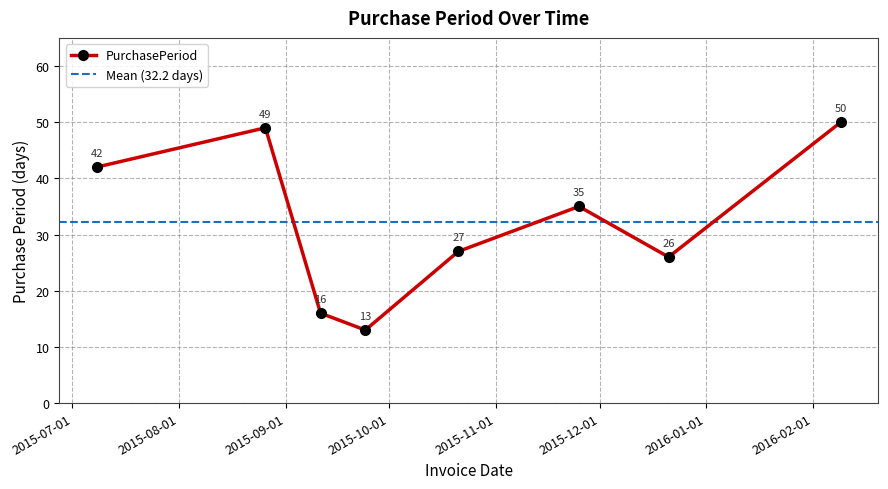

In PurchasePeriod, how many points are lower than both neighbors (excluding endpoints)?

2